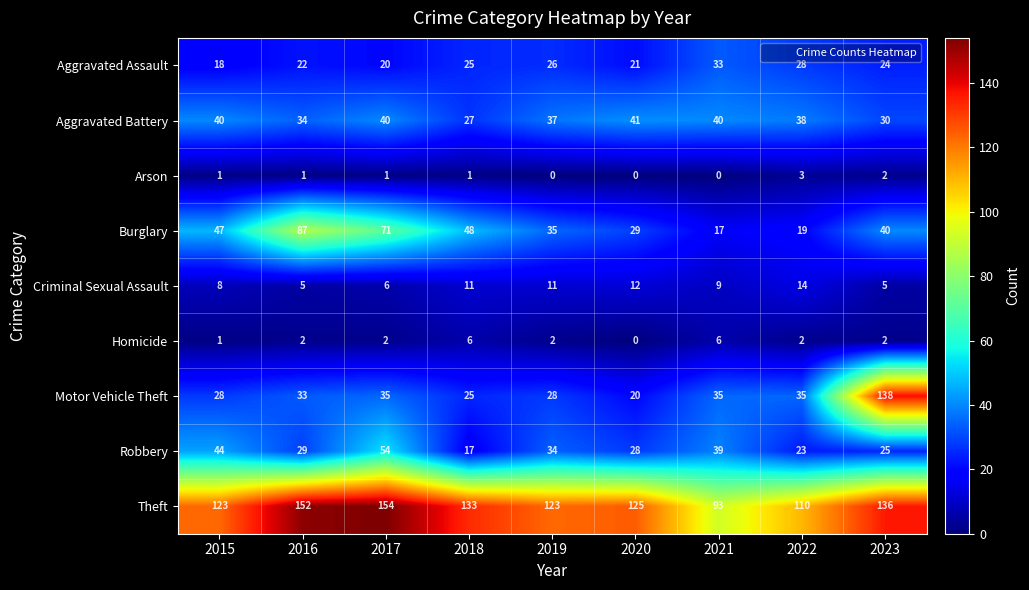

What is the greatest value displayed?

154